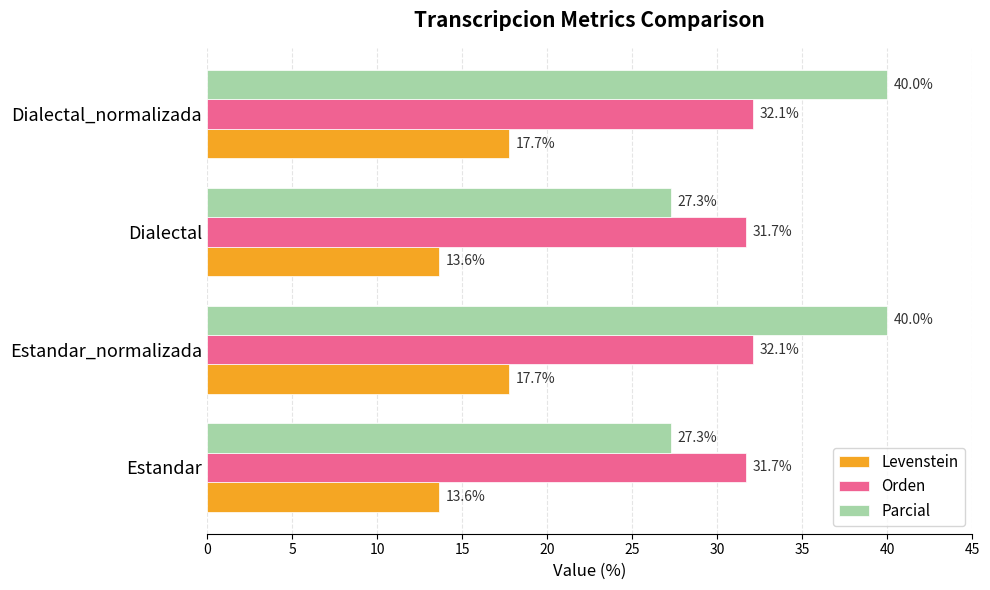

Which series has the widest spread of values?

Parcial